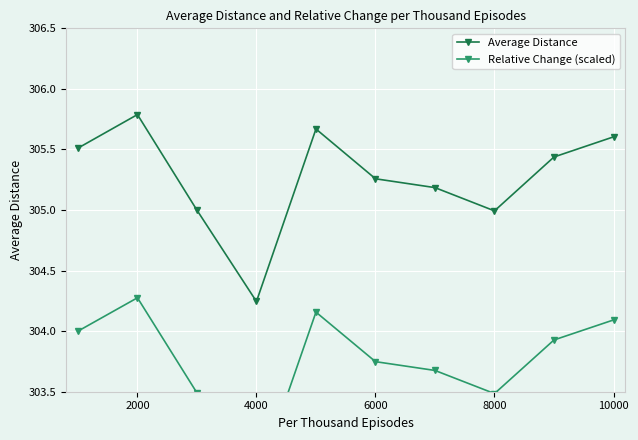

In Average Distance, how many points are higher than both neighbors (excluding endpoints)?

2